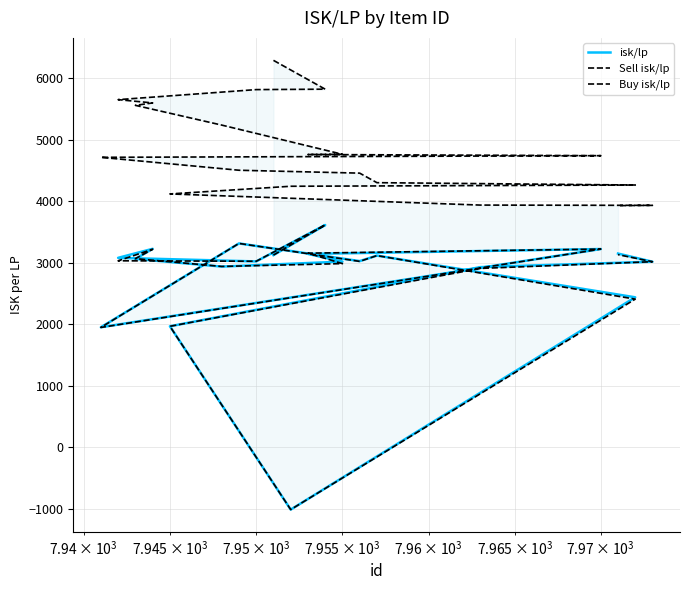

Which series has the largest range (max minus min)?

isk/lp